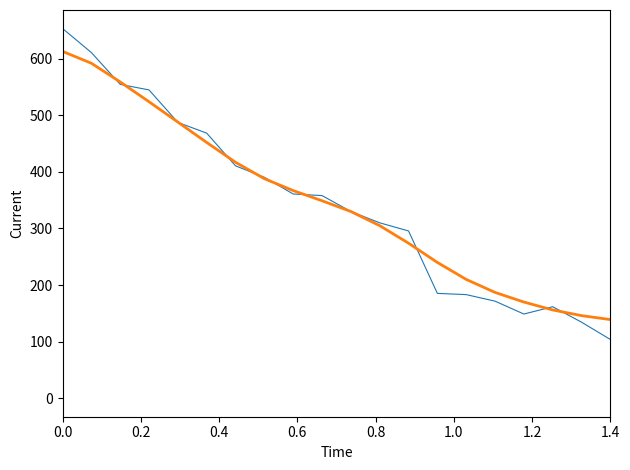

What is the greatest value displayed?

653.5